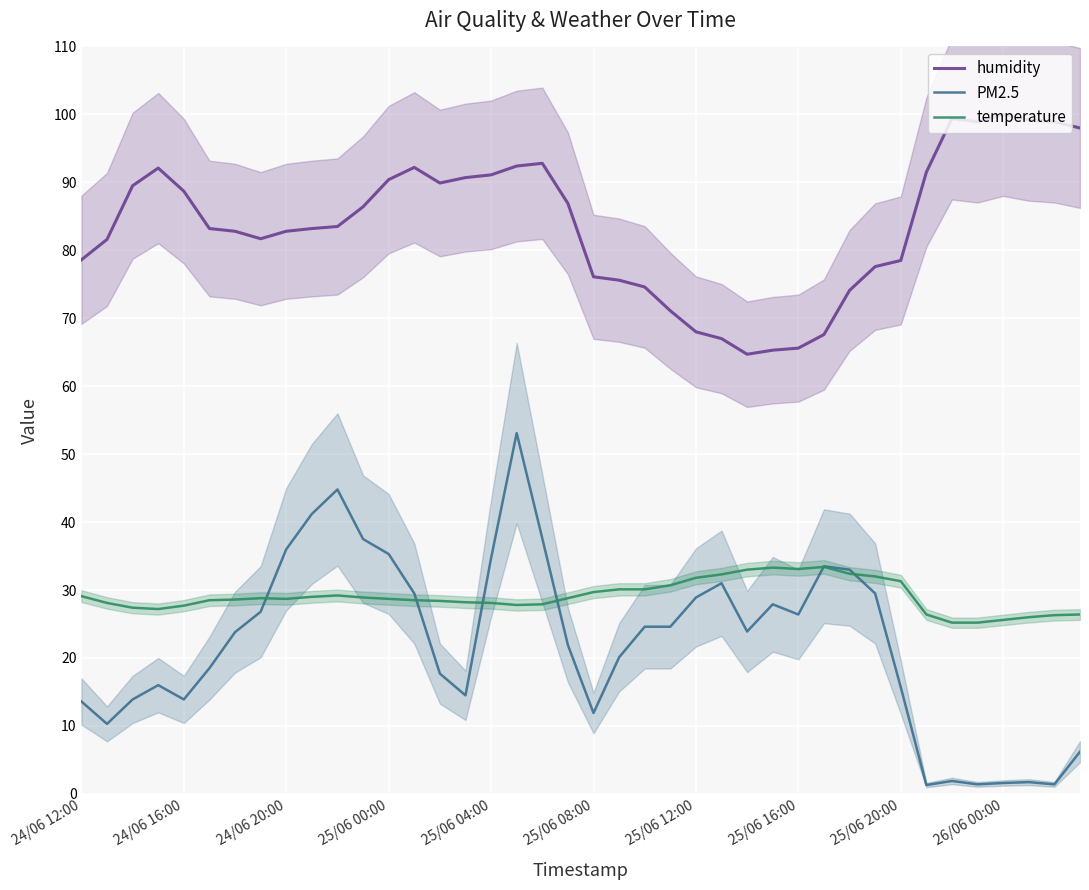

What is the difference between the highest and lowest values at 19?

65.0